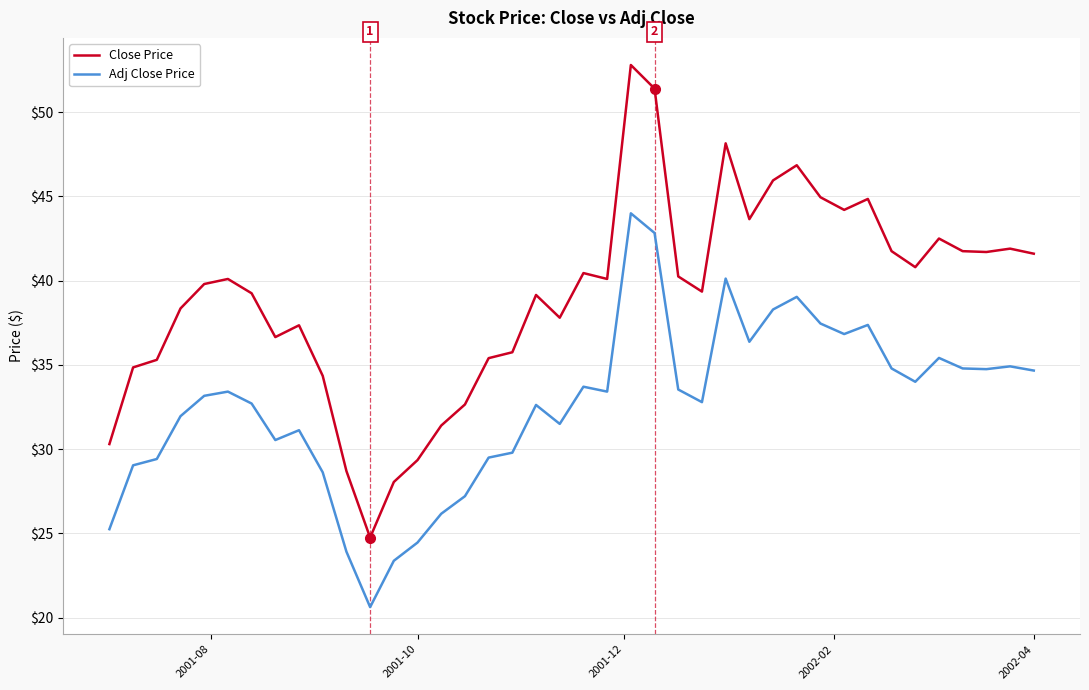

True or false: Close Price has more than 1 interior local peaks.

True